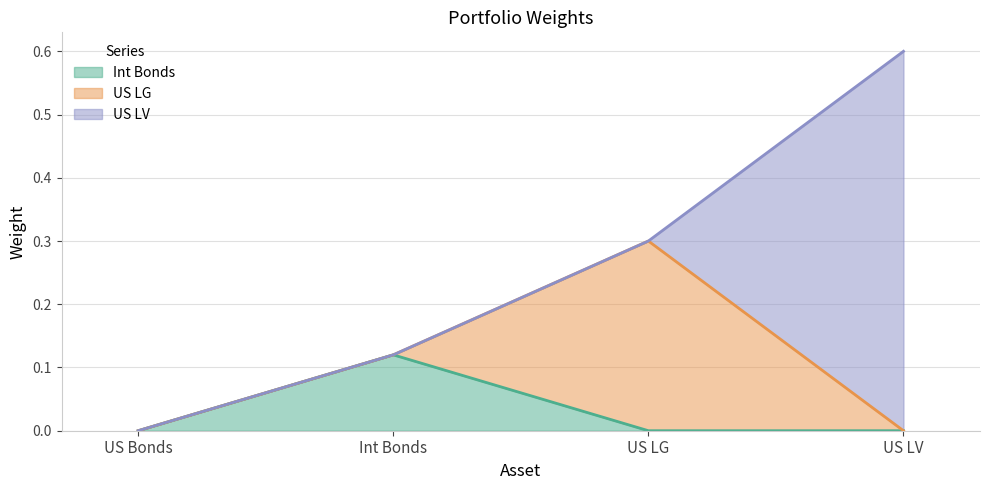

What is the sum of all US LG values?

0.3